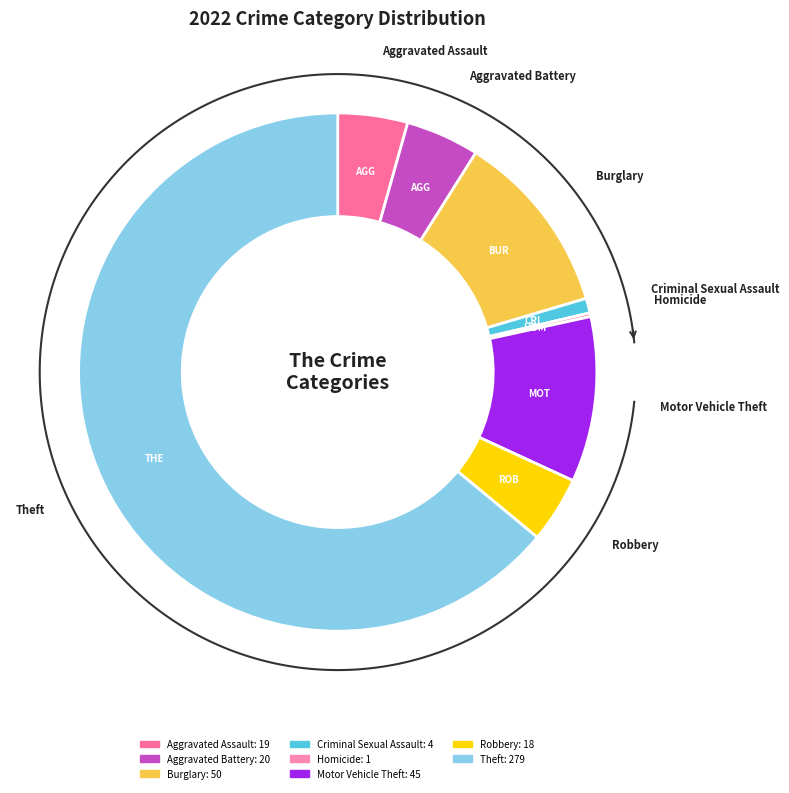

What percentage is the Motor Vehicle Theft slice, to the nearest percent?

10%